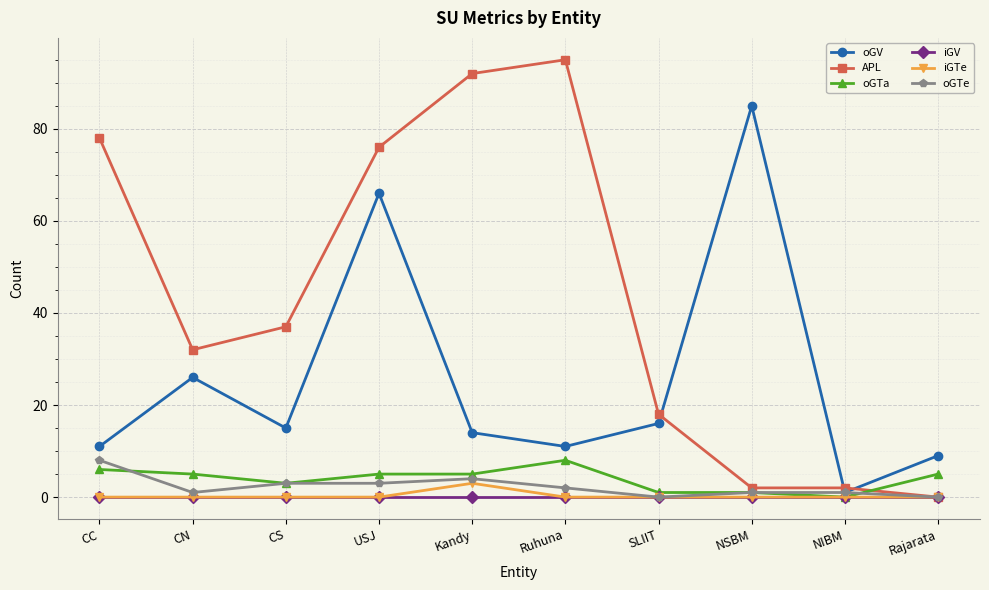

At which category does APL reach its first local valley?

CN